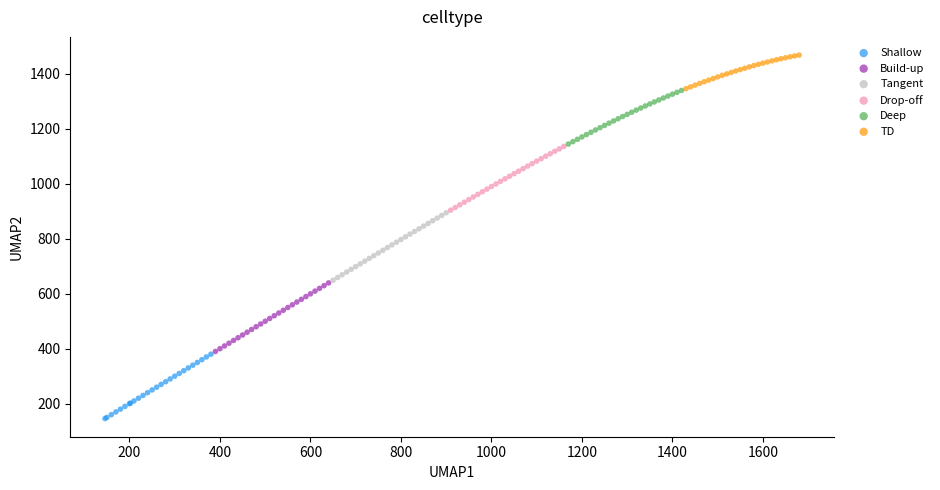

Which series contains the lowest Y value?

Shallow